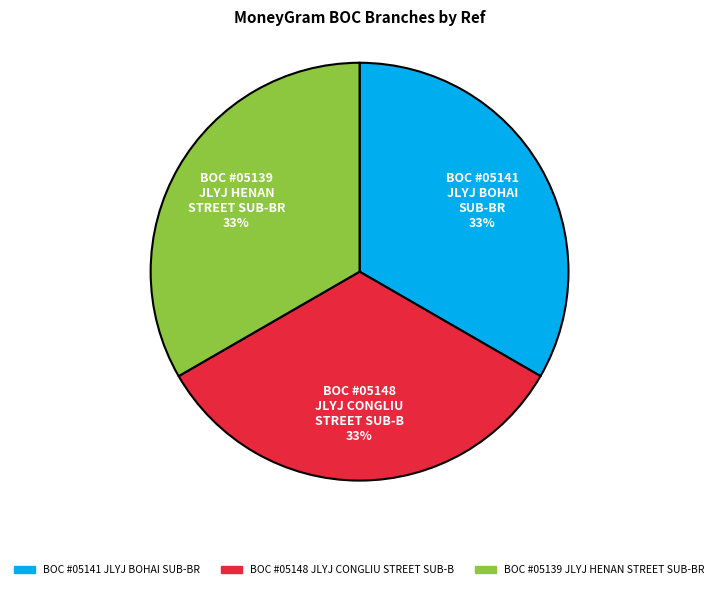

True or false: BOC #05148 JLYJ CONGLIU STREET SUB-B accounts for 27% of the total.

False